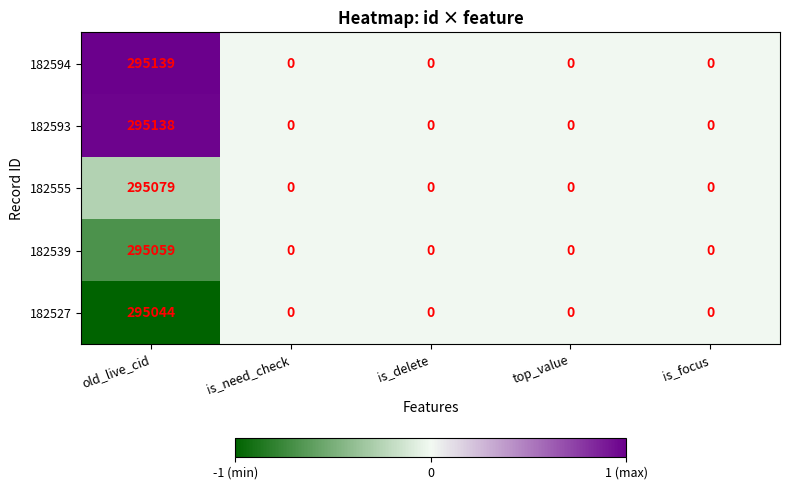

Which series changed the most between old_live_cid and is_need_check?

182594